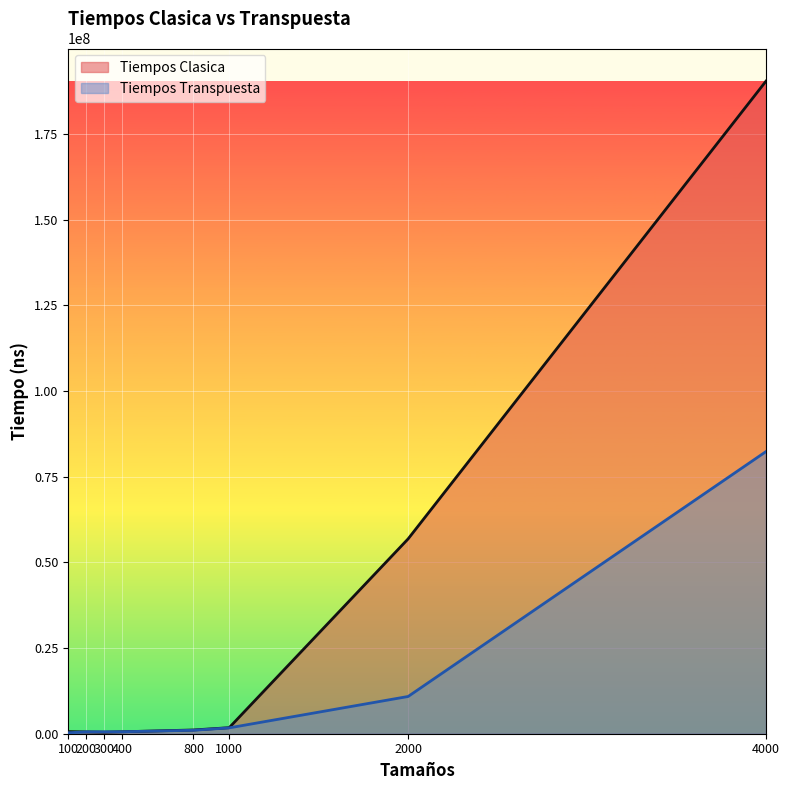

What is the value of the Tiempos Clasica point at the 4th from the left?

565949.7